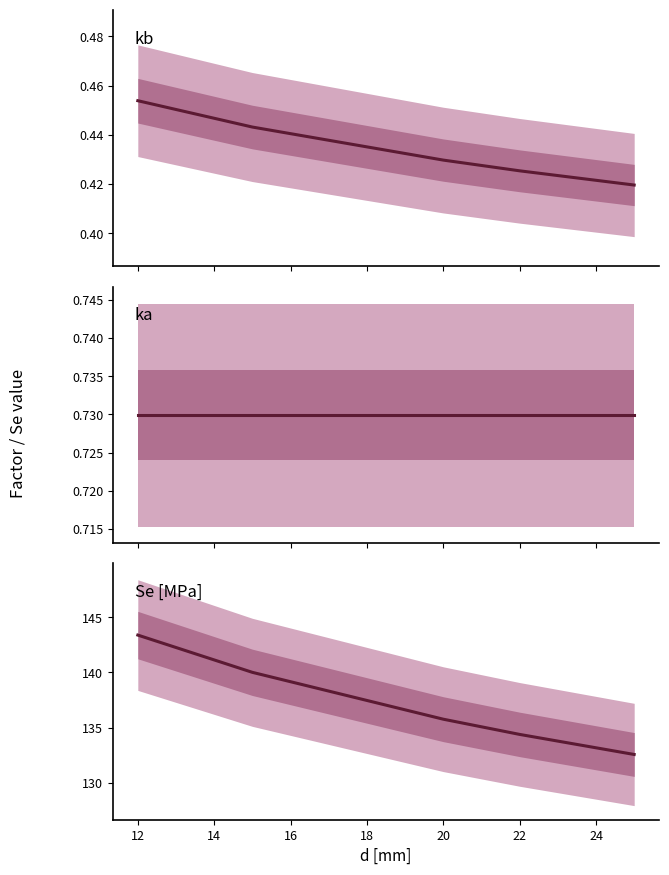

What are all the series names shown in the legend?

kb, ka, Se [MPa]